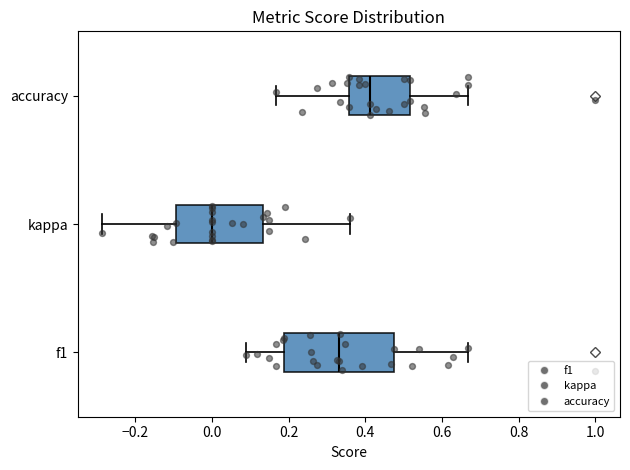

Which box has the furthest to the left median line?

kappa